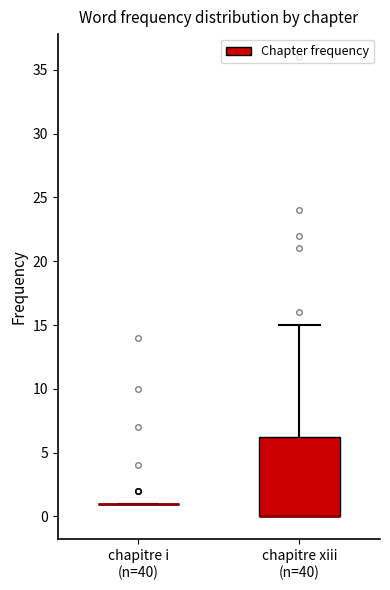

Reading left to right, read every box against the y-axis: the position of its median line, the range the box covers, and the ends of its whiskers. The values are not printed on the chart, so give them approximately, as read against the axis.

chapitre i (n=40): box collapsed to a line at 1.0, whiskers 1.0 to 1.0
chapitre xiii (n=40): median 0.0 (drawn on the box's lower edge), box 0.0 to 6.5, whiskers 0.0 to 15.0